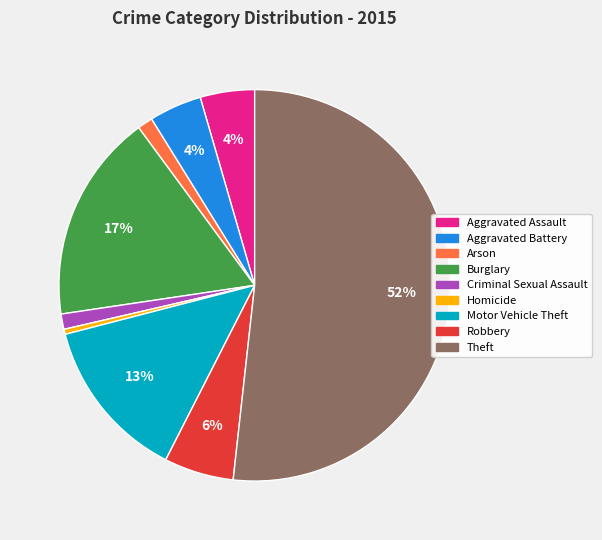

What percentage is the Aggravated Assault slice, to the nearest percent?

4%